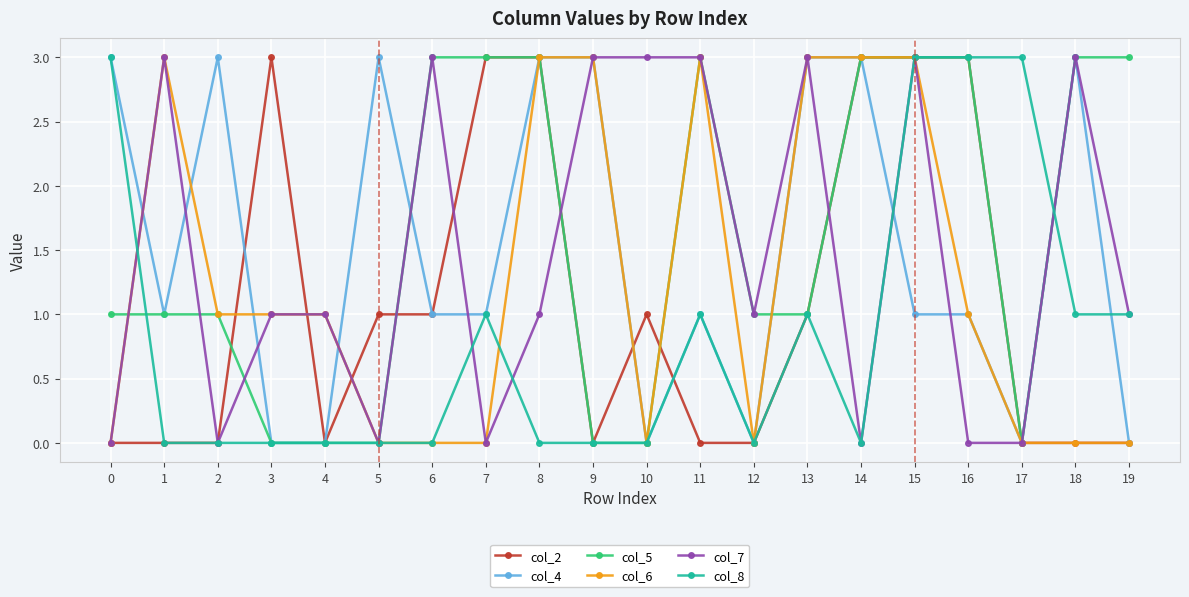

What value does the col_7 series have at 18?

3